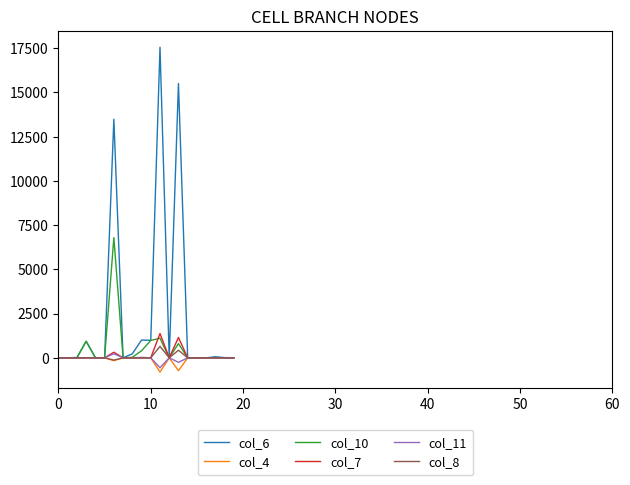

Which series has the widest spread of values?

col_6